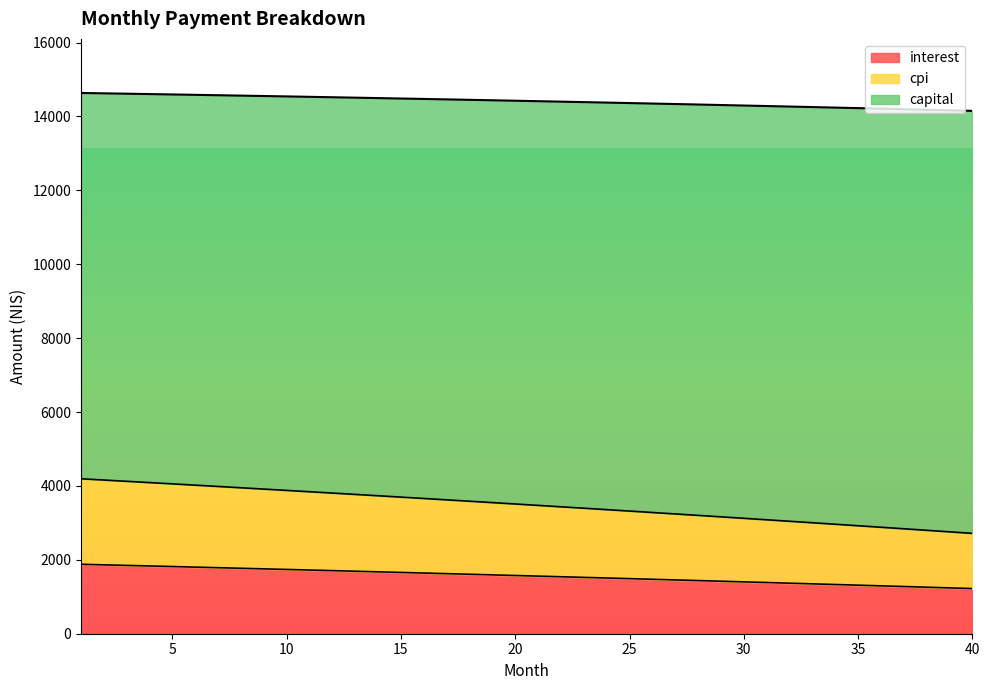

The interest series shows 1707.2 at 12. True or false?

True